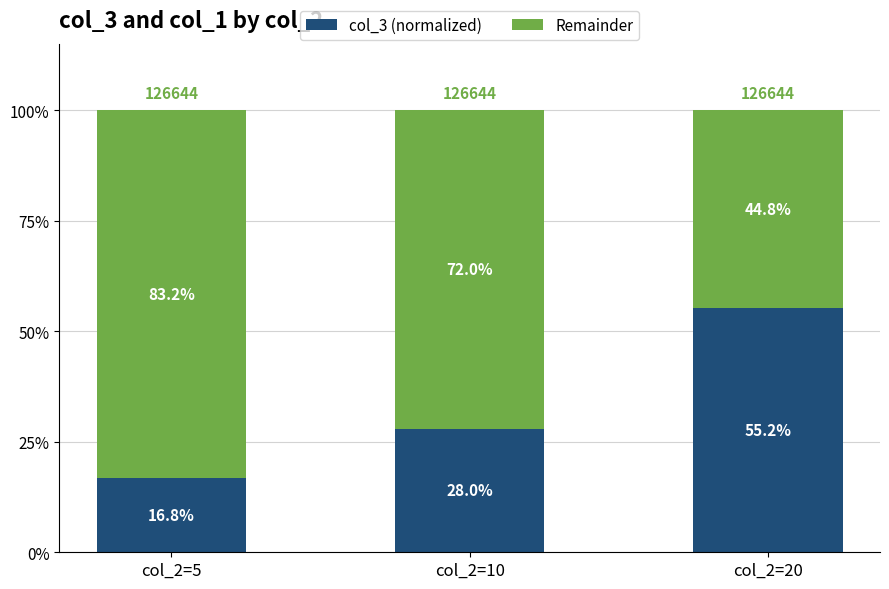

What is the total value across all series at col_2=20?

100.0